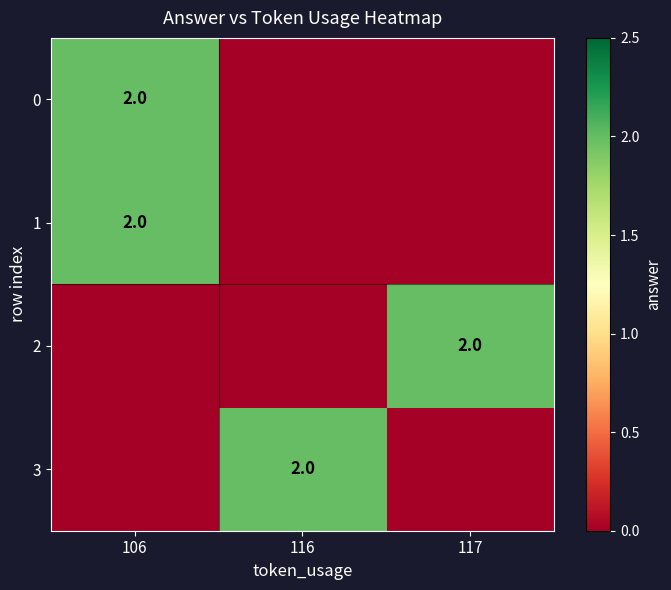

Count the 3 values in the range 0 to 2.

3